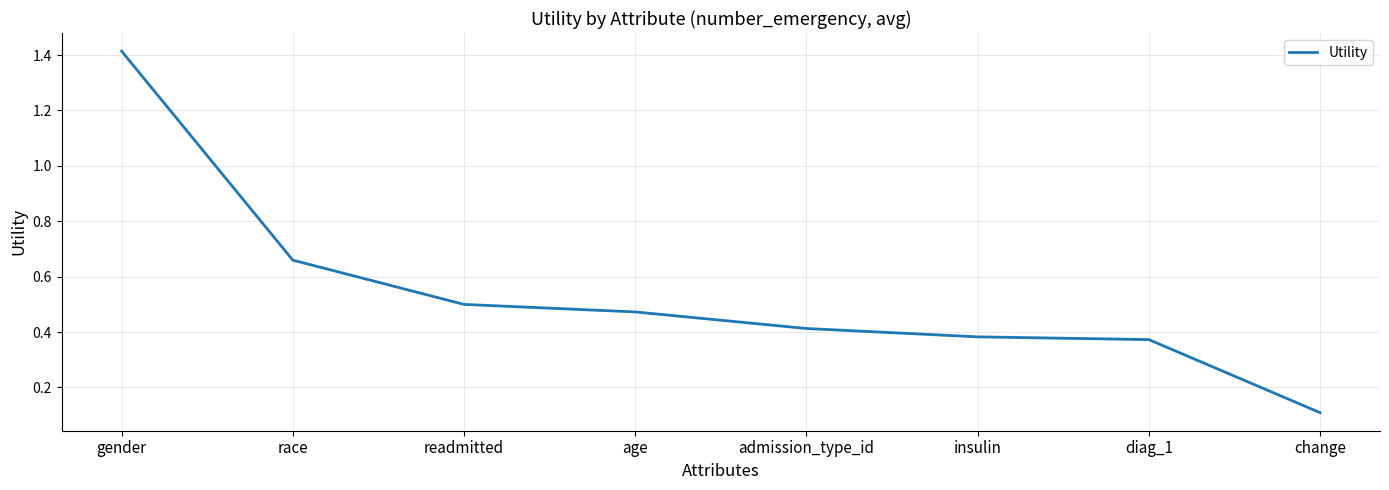

True or false: there are more than 2 points higher than both neighbors.

False